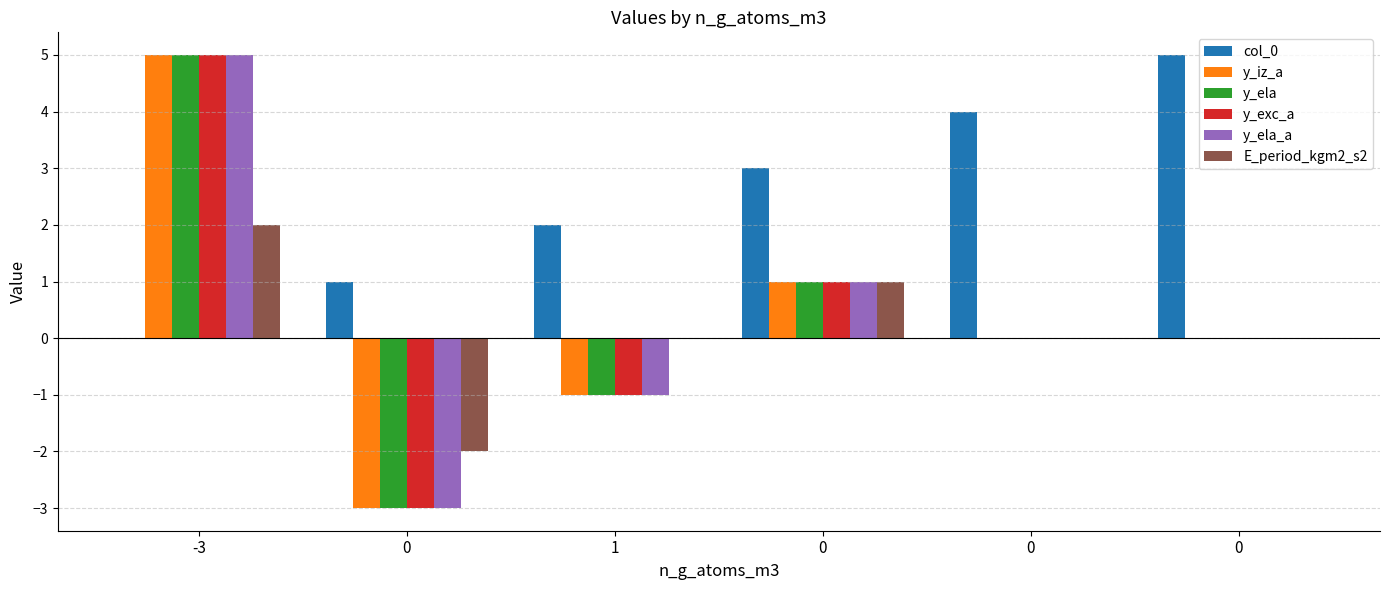

What is the minimum value for y_ela_a?

-3